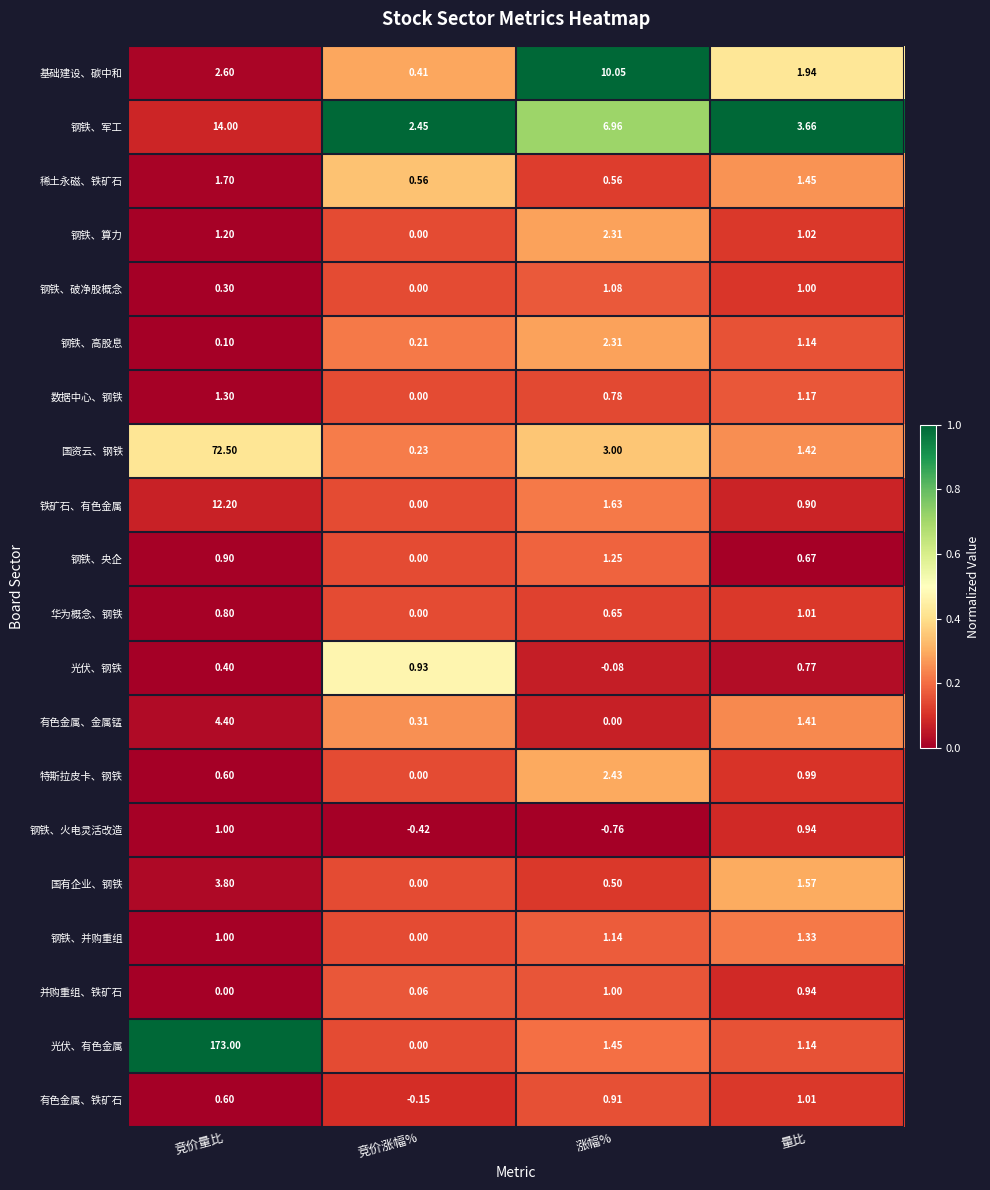

At how many categories does at least one series exceed 0?

4